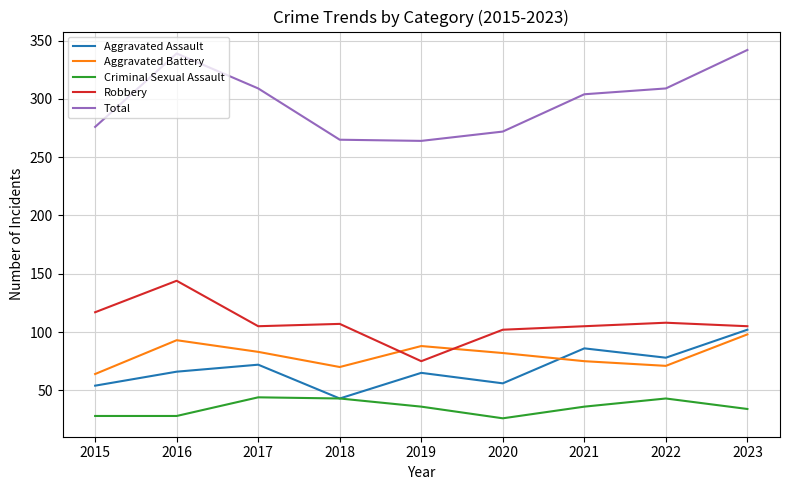

What is the maximum value for Criminal Sexual Assault?

44